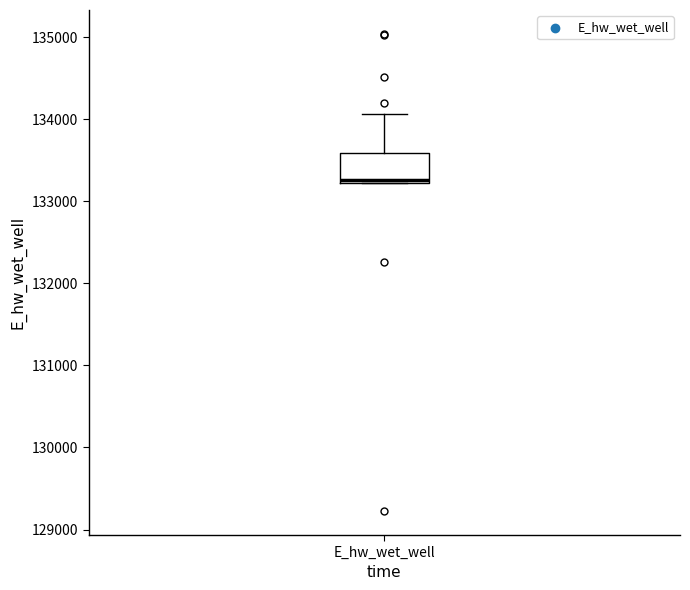

Transcribe this box plot: give where the median line is, the range the box spans, and where the two whiskers end, as read against the y-axis. The values are not printed on the chart, so give them approximately, as read against the axis.

median 133300, box 133200 to 133600, whiskers 133200 to 134100